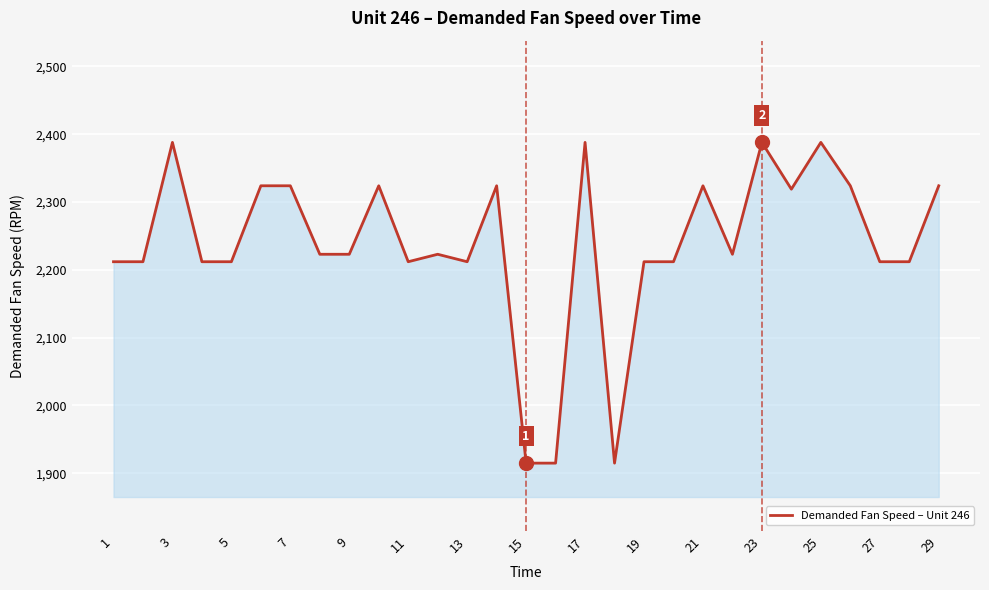

What is the difference between the maximum and minimum values?

473